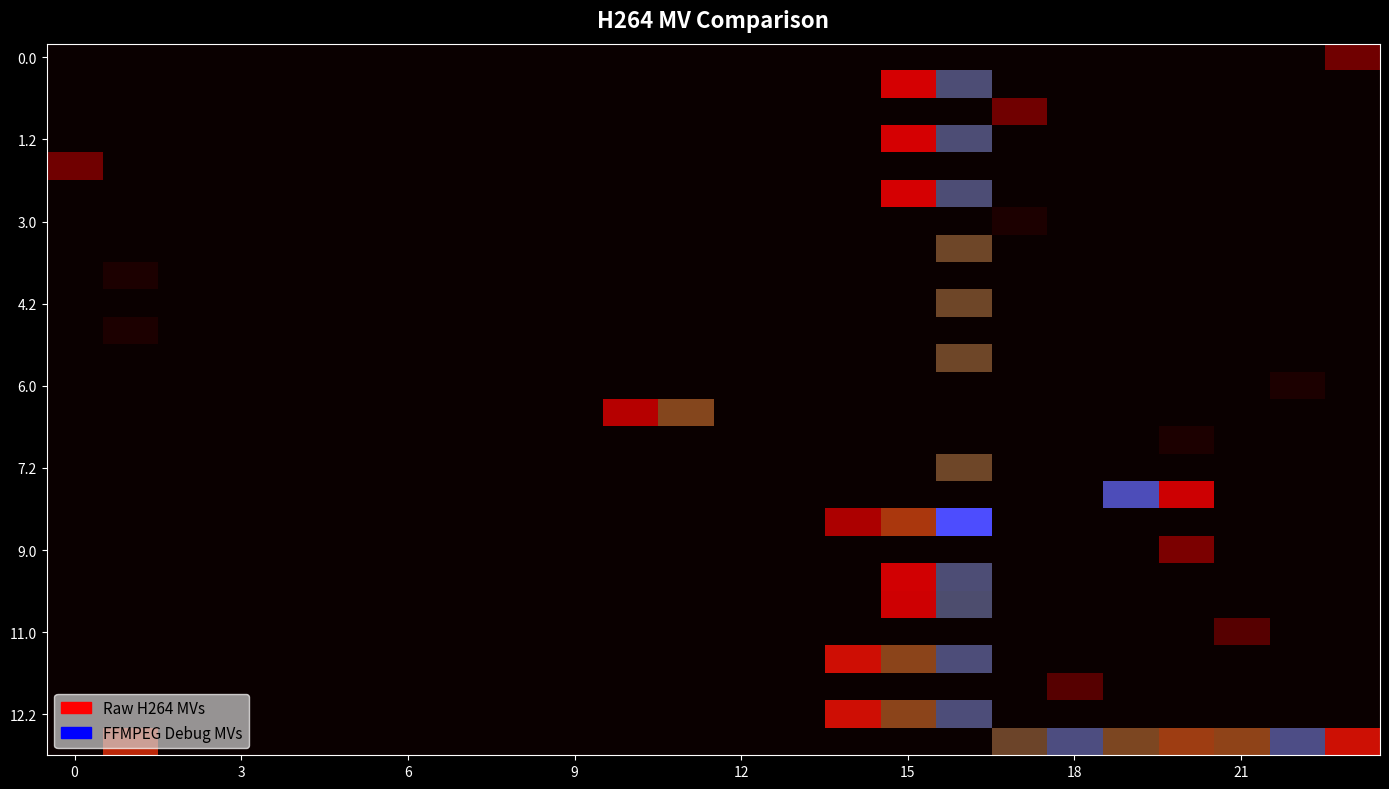

At how many categories does at least one series exceed 160?

4